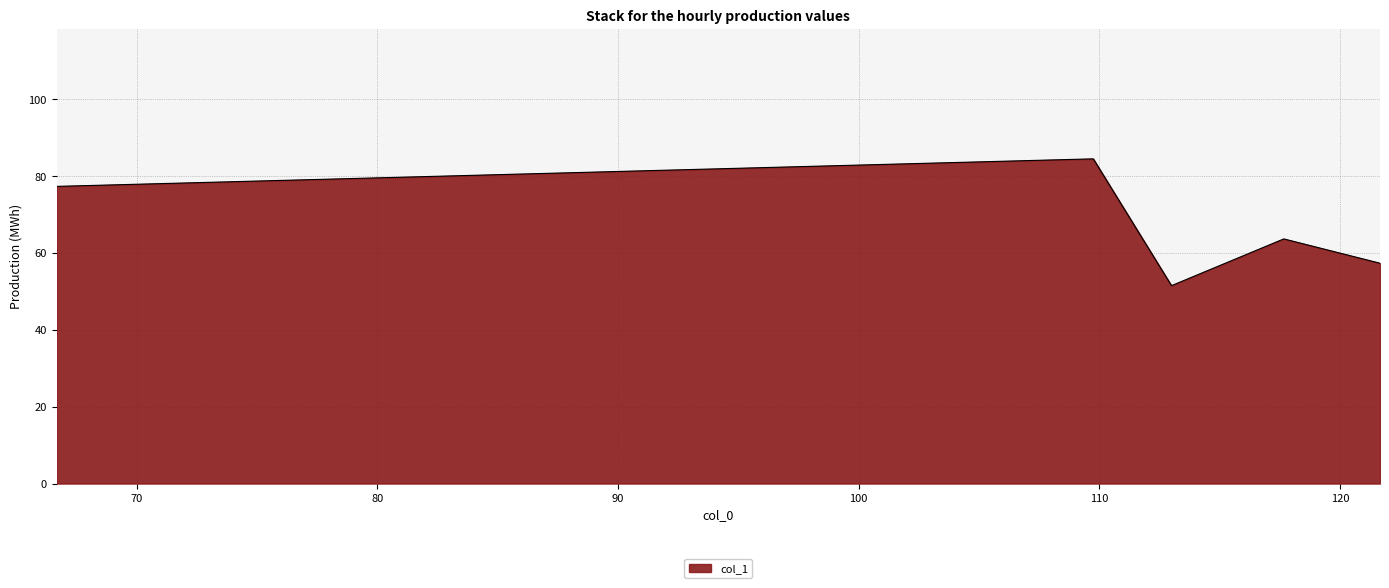

What is the minimum value shown in the chart?

51.5